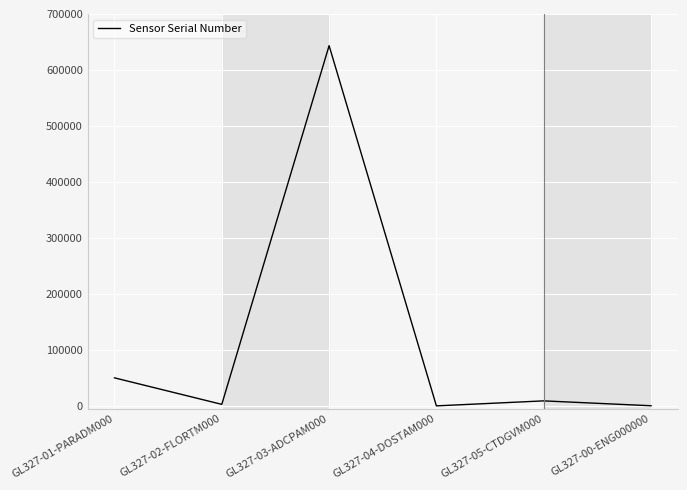

What is the greatest value displayed?

643474